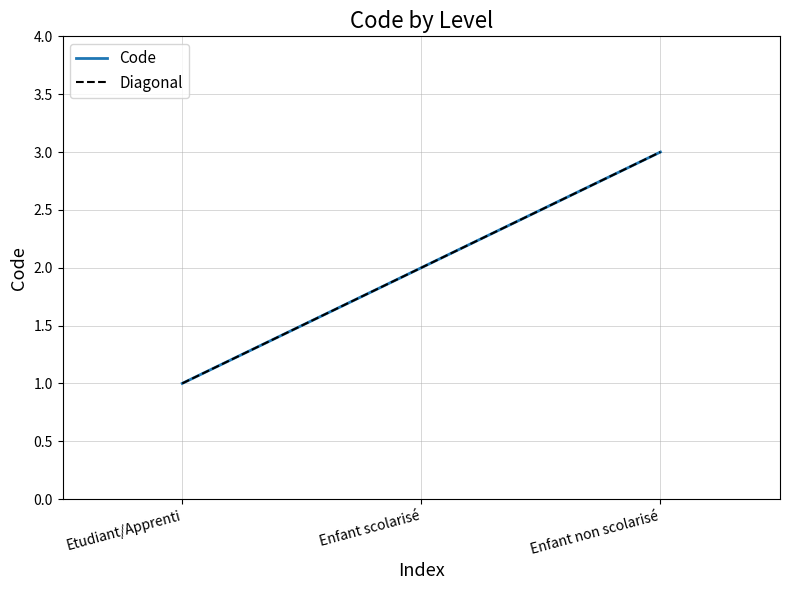

The Code series shows 4 at Enfant non scolarisé. True or false?

False